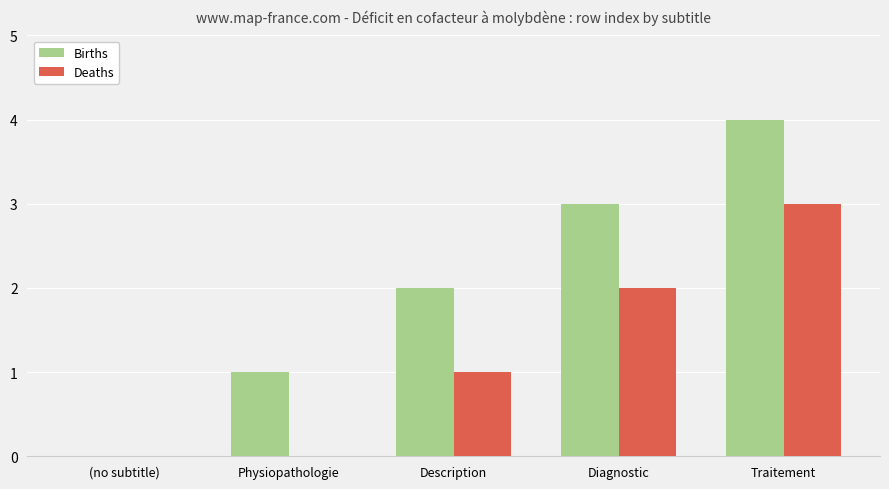

How many series are shown in this chart?

2